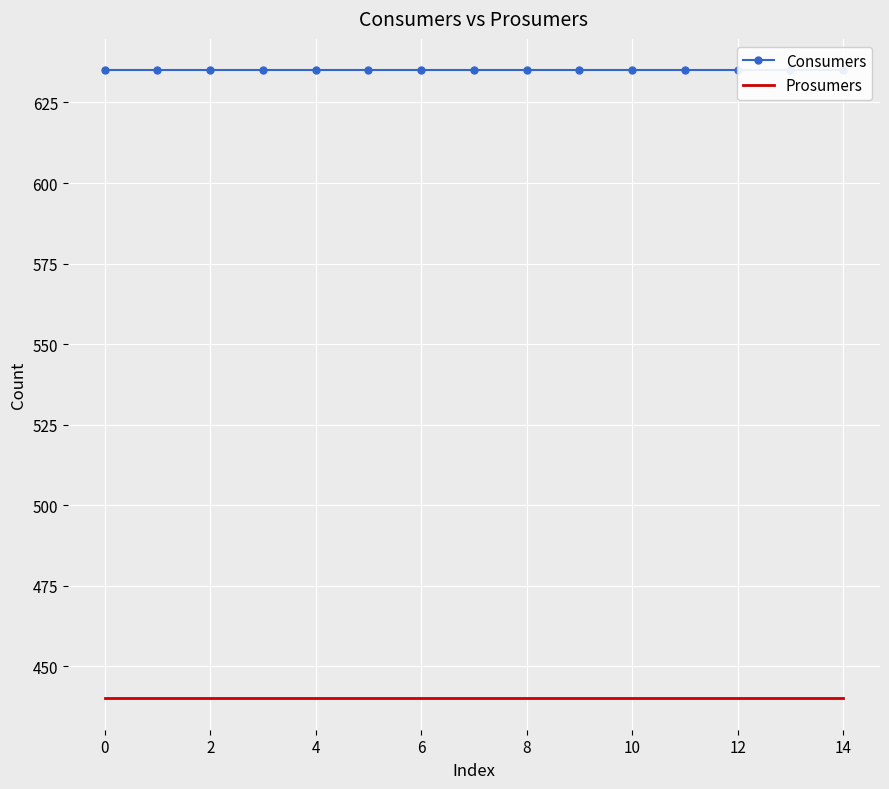

How many series are shown in this chart?

2